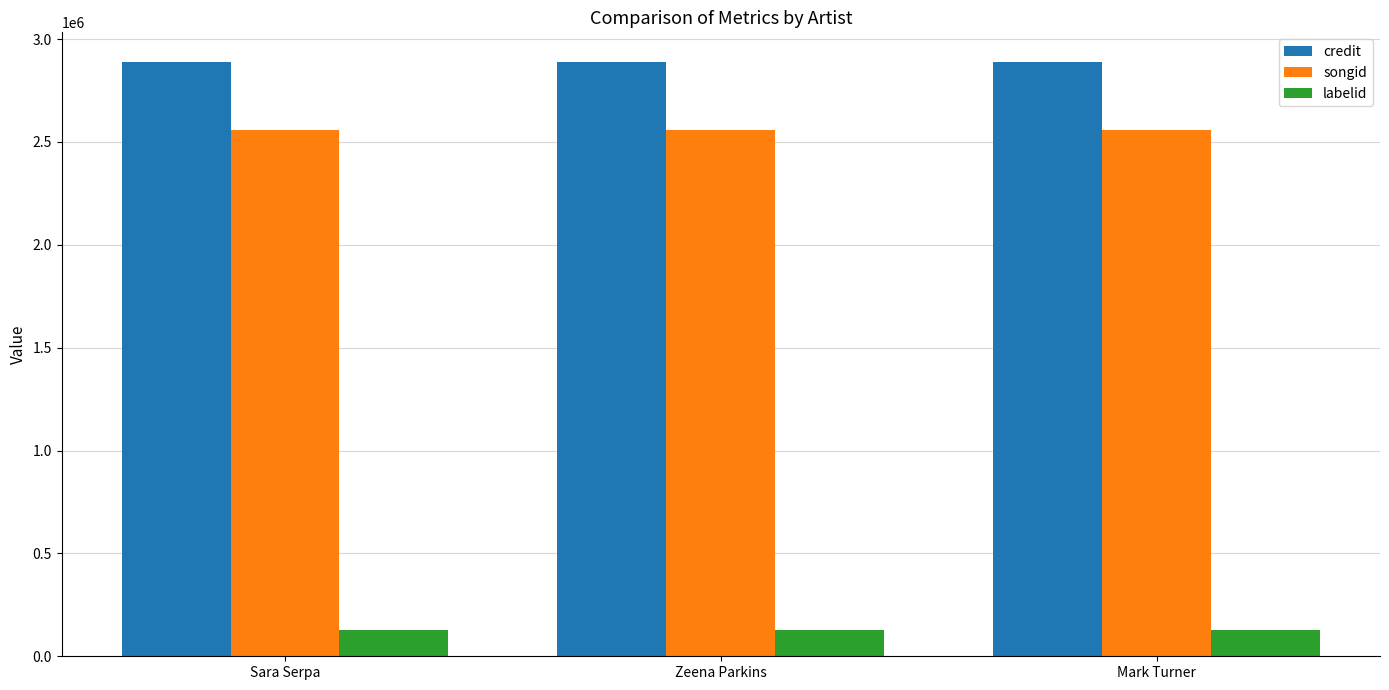

What is the sum of the labelid values at Mark Turner and Zeena Parkins?

251466